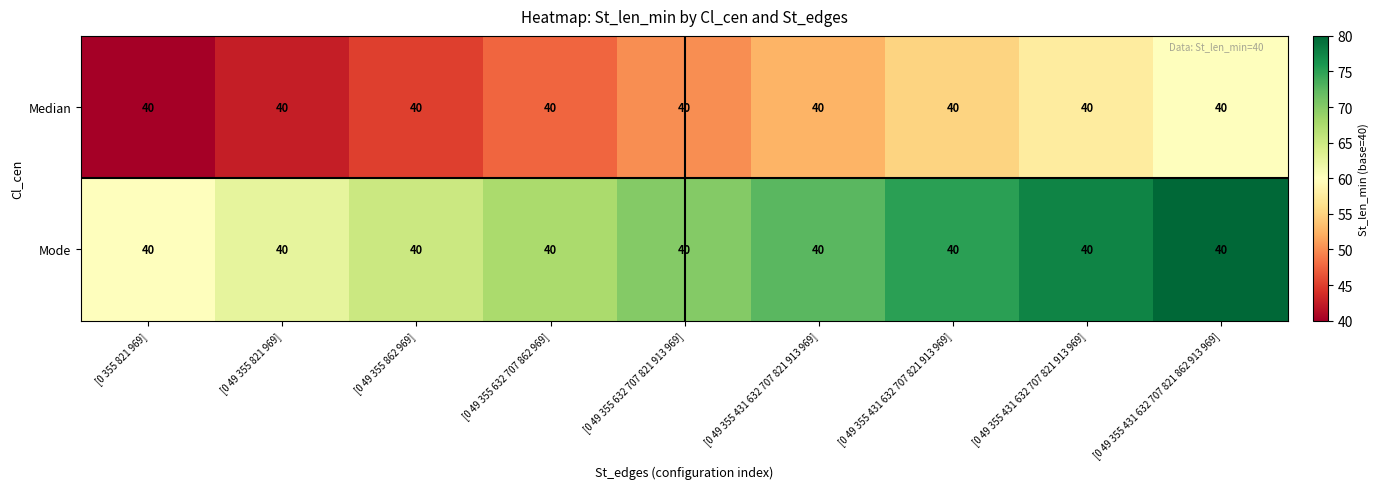

How many values in the Median series are below 50?

4